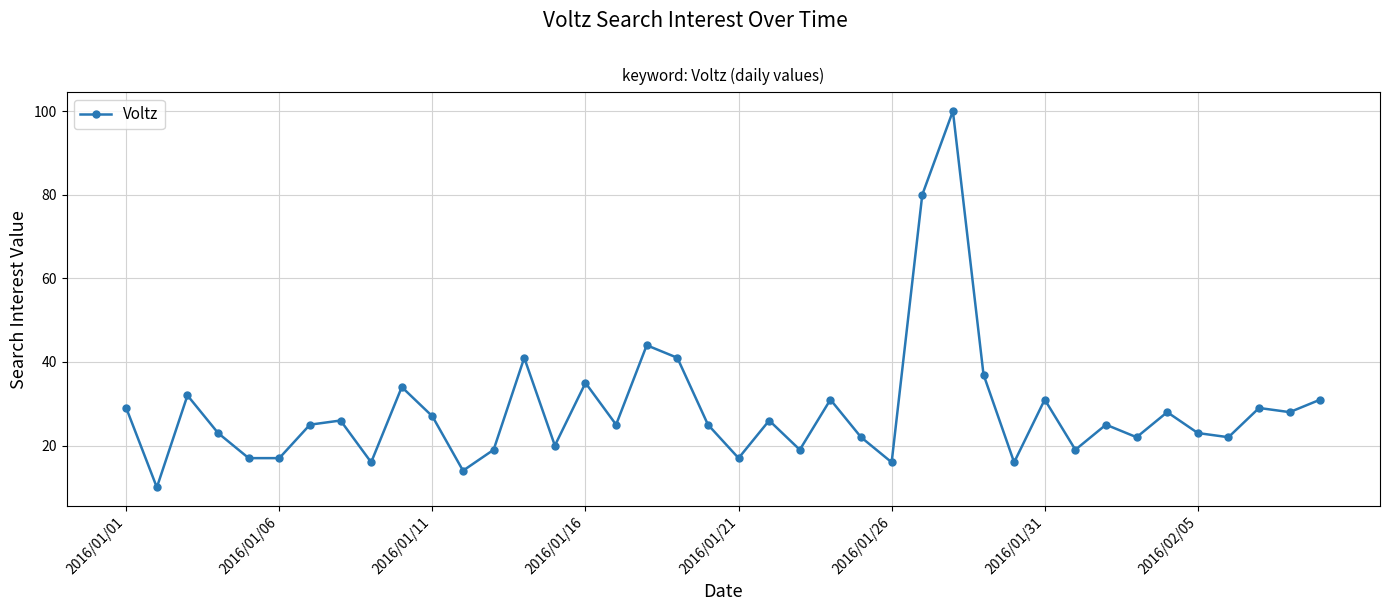

What is the greatest value displayed?

100